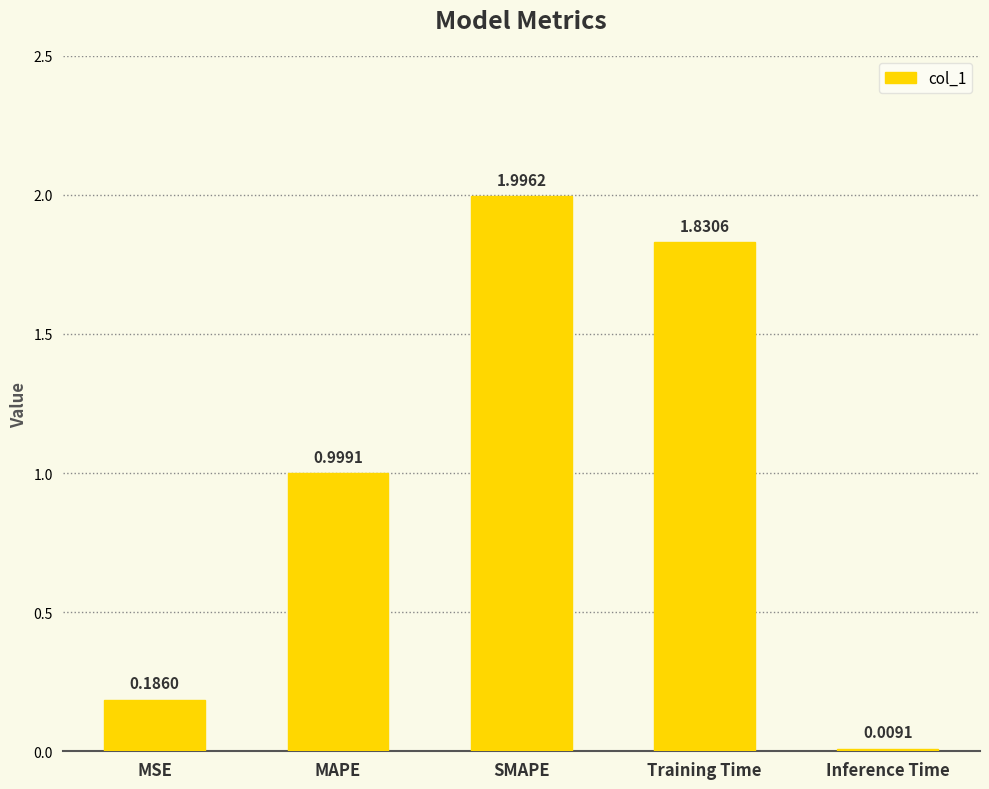

What position from the right is MSE?

5